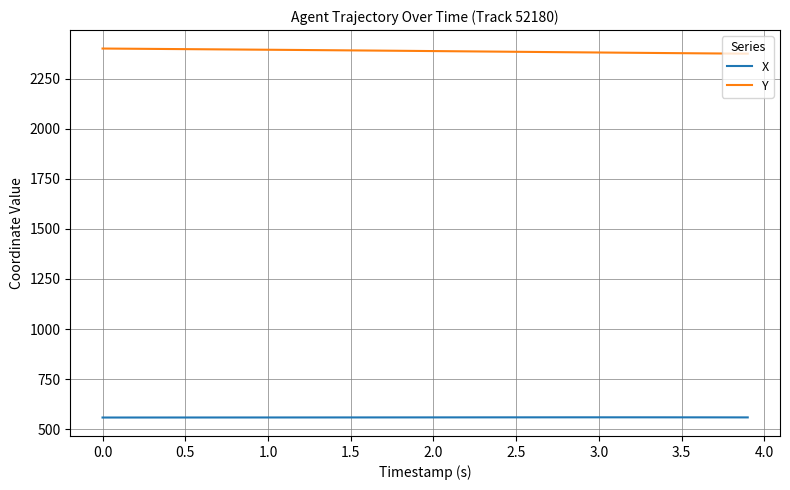

What is the difference between the maximum and second lowest values in the X series?

1.0